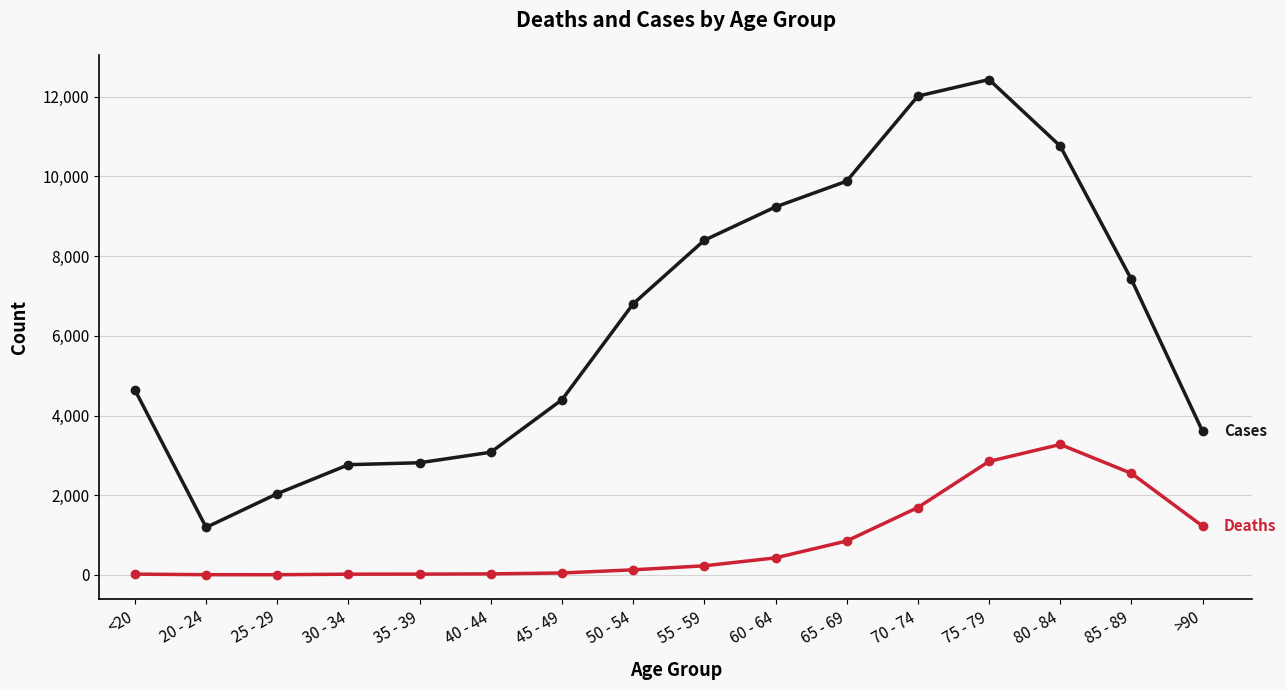

At which category is the sum across all series the highest?

75 - 79